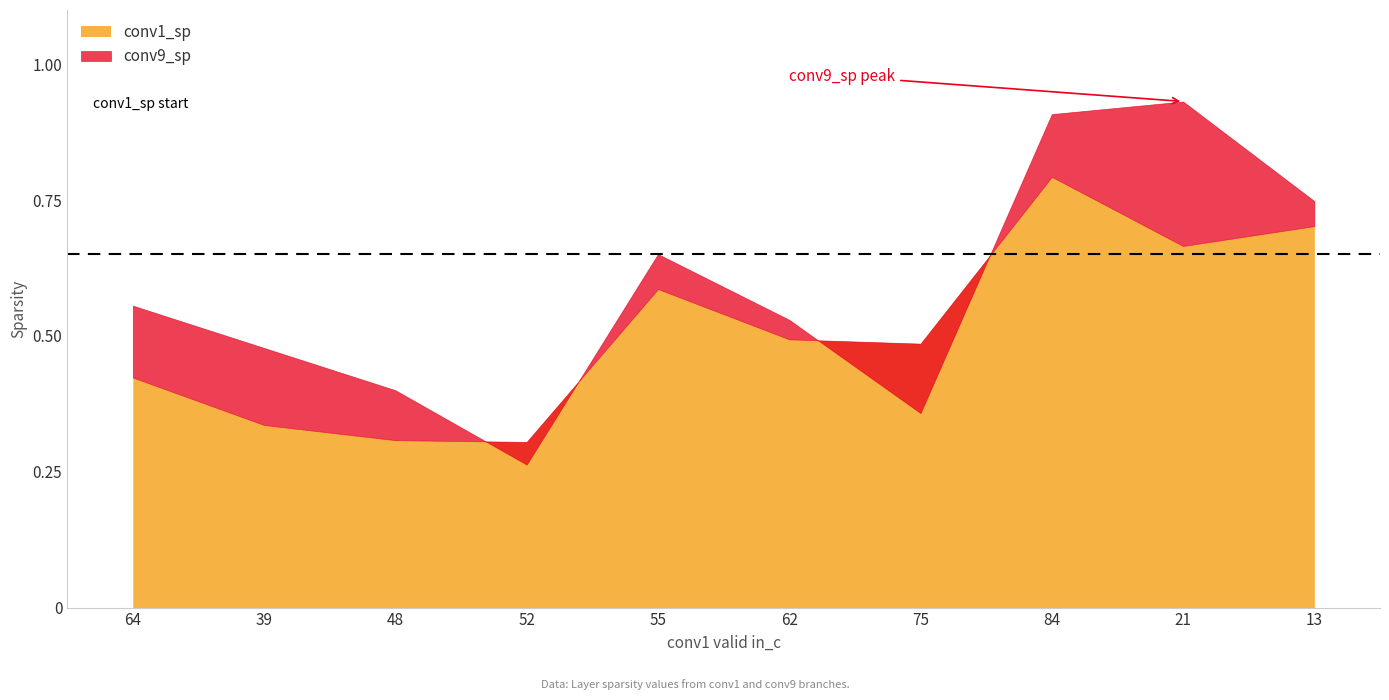

How many interior local peaks does the conv9_sp series have?

2